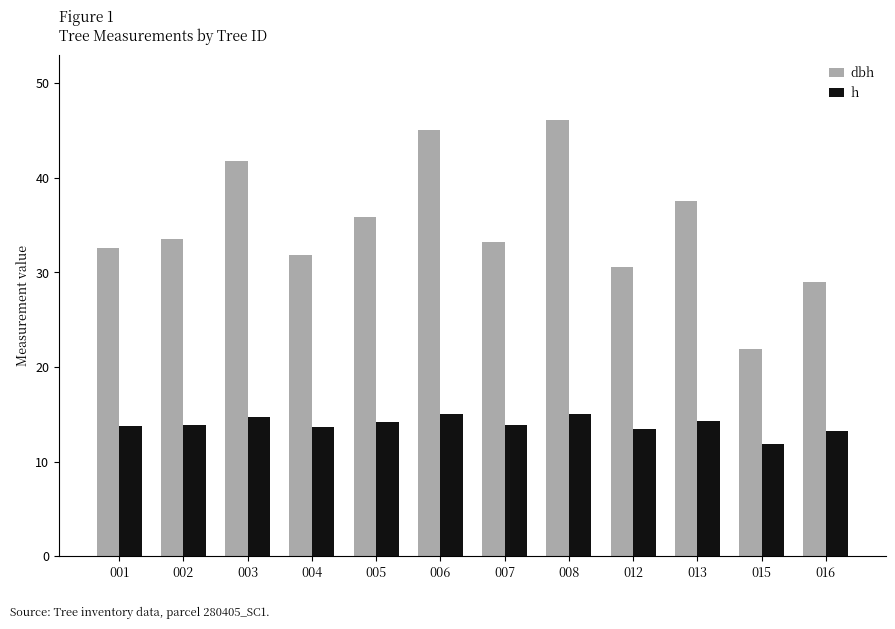

What is the minimum value shown in the chart?

11.8